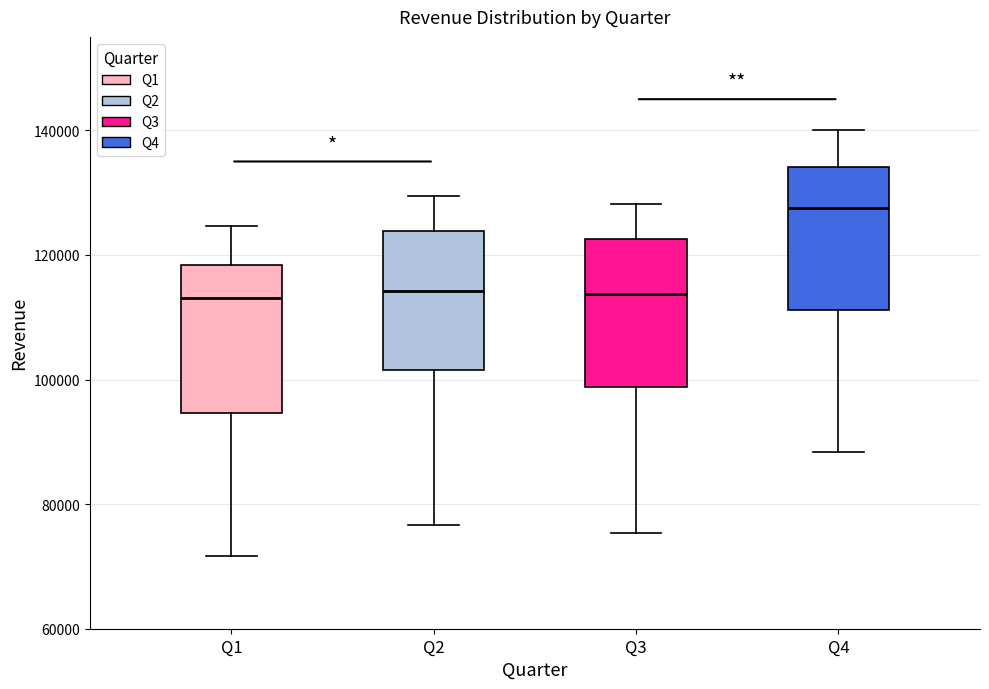

Where does the median line of the box for Q3 sit on the y-axis? The values are not printed on the chart, so give them approximately, as read against the axis.

114000